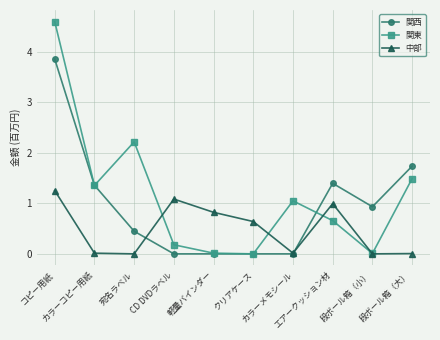

At how many categories does at least one series exceed 0?

10